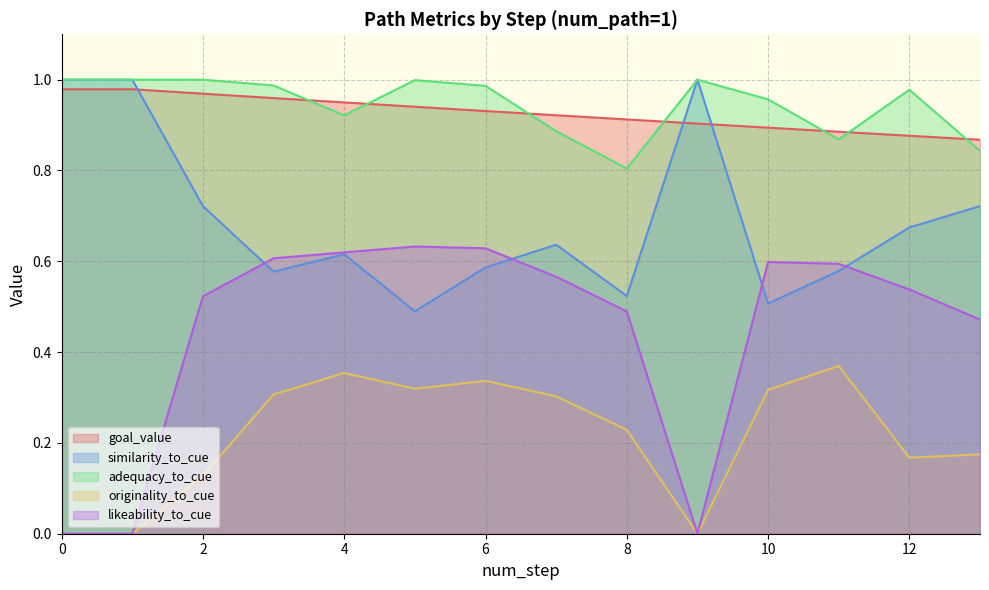

Is it true that likeability_to_cue equals 0.3 at 1?

False